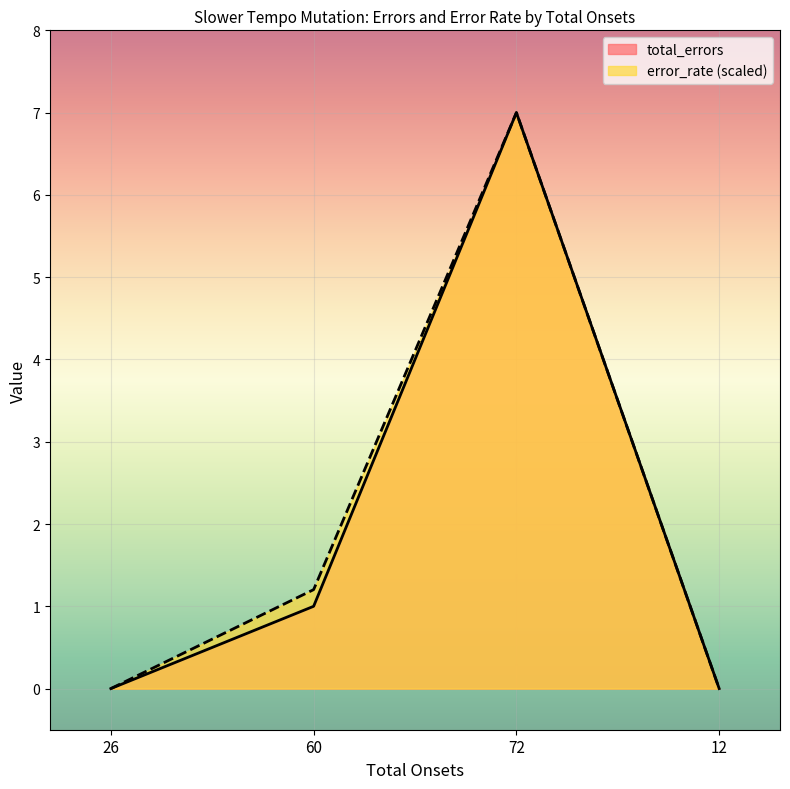

What is the label of the 4th point from the left?

12